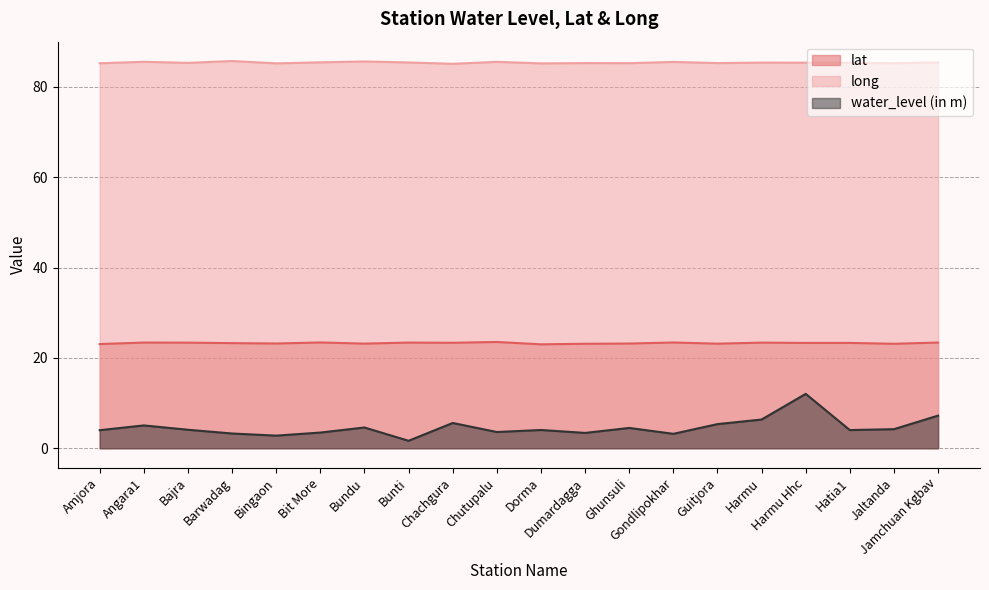

List the series in order of their overall mean, lowest first.

water_level (in m), lat, long